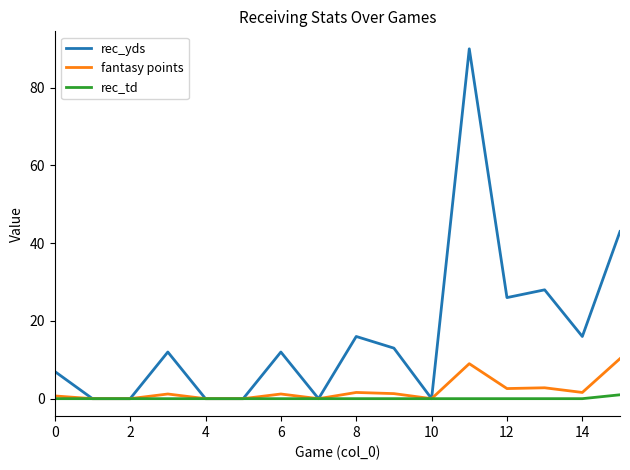

Rank the series by their maximum value, from lowest to highest.

rec_td, fantasy points, rec_yds